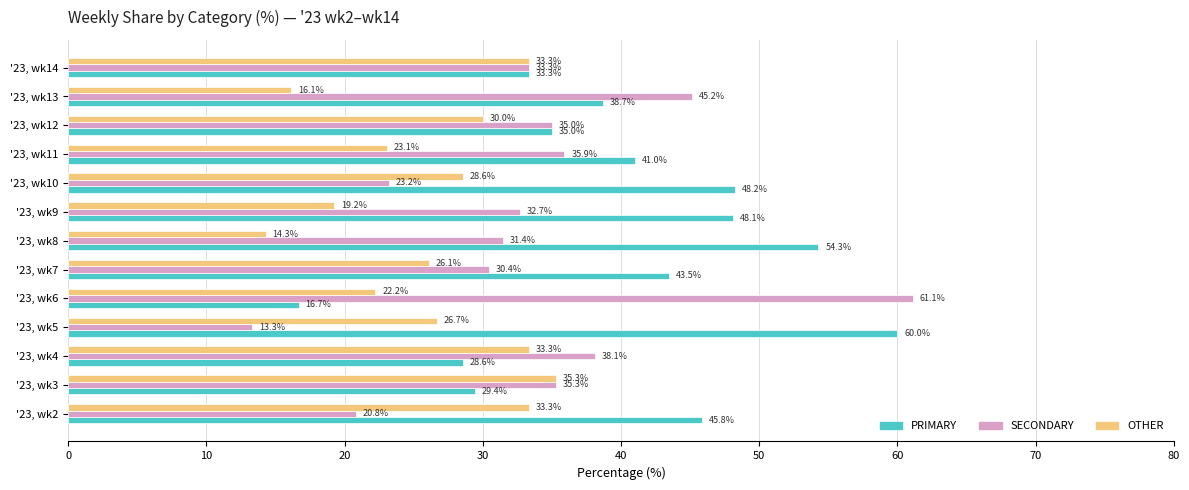

Which series has the largest total across all categories?

PRIMARY